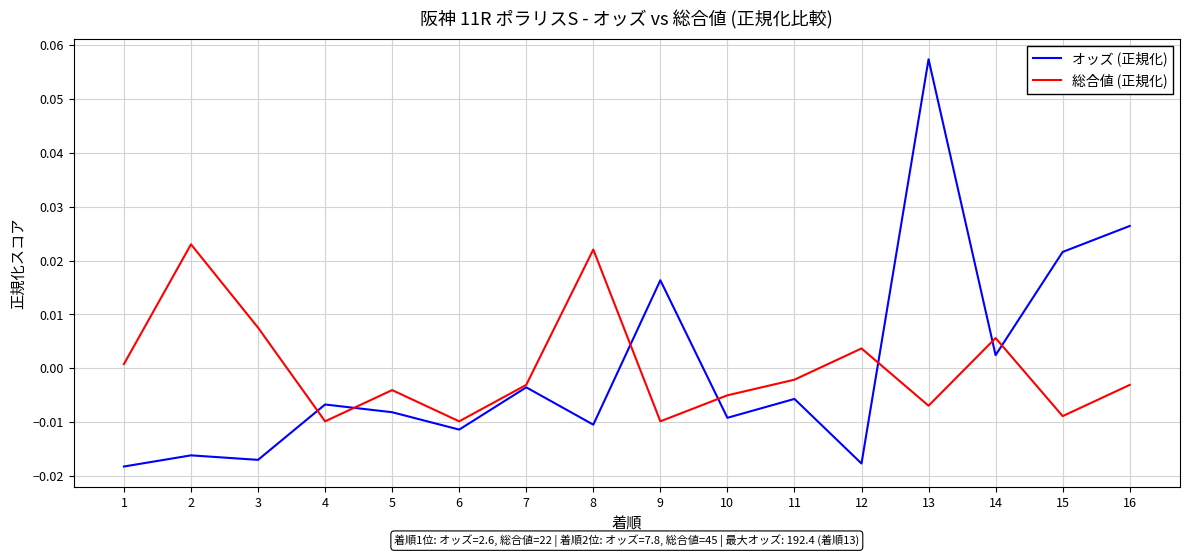

Where is the first local maximum for 総合値 (正規化)?

2